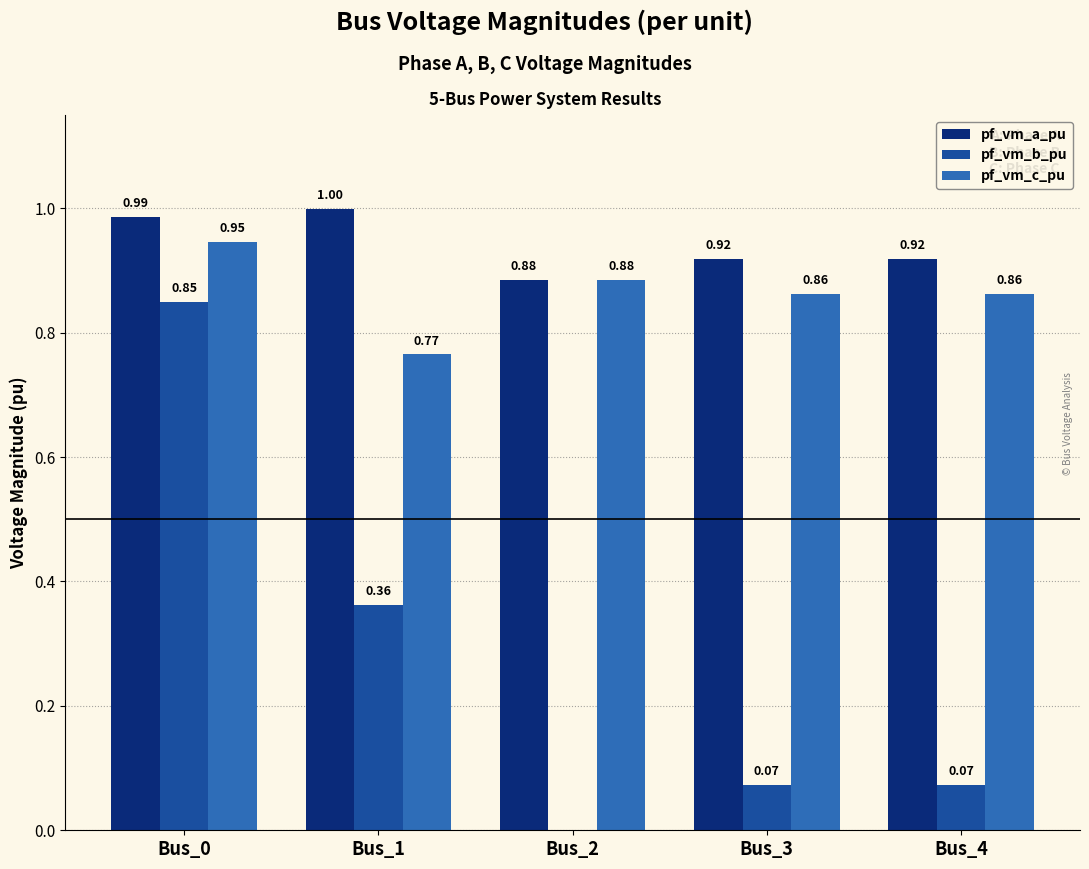

At which category is the sum across all series the highest?

Bus_0